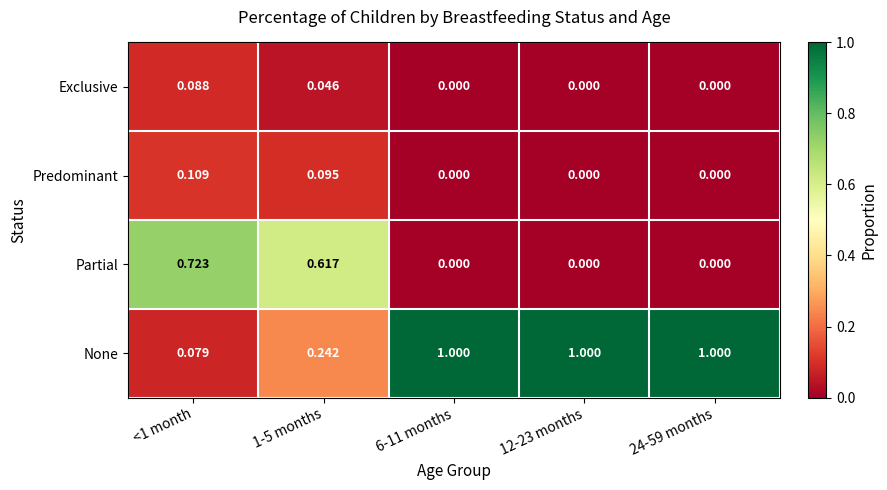

Which series has the largest range (max minus min)?

None